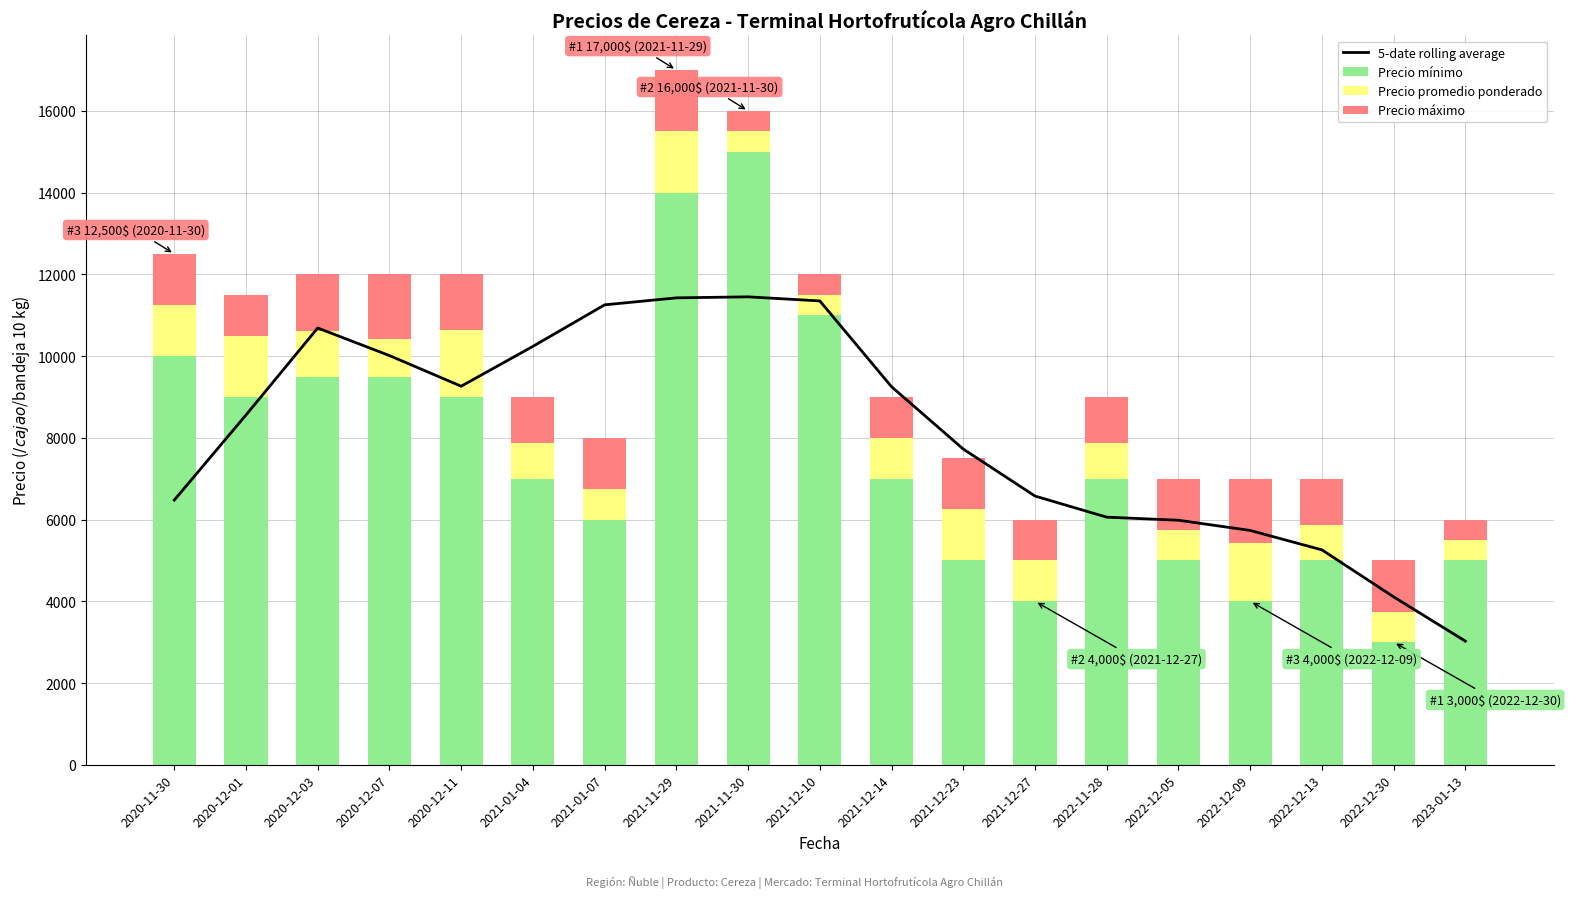

Which series has the widest spread of values?

Precio mínimo